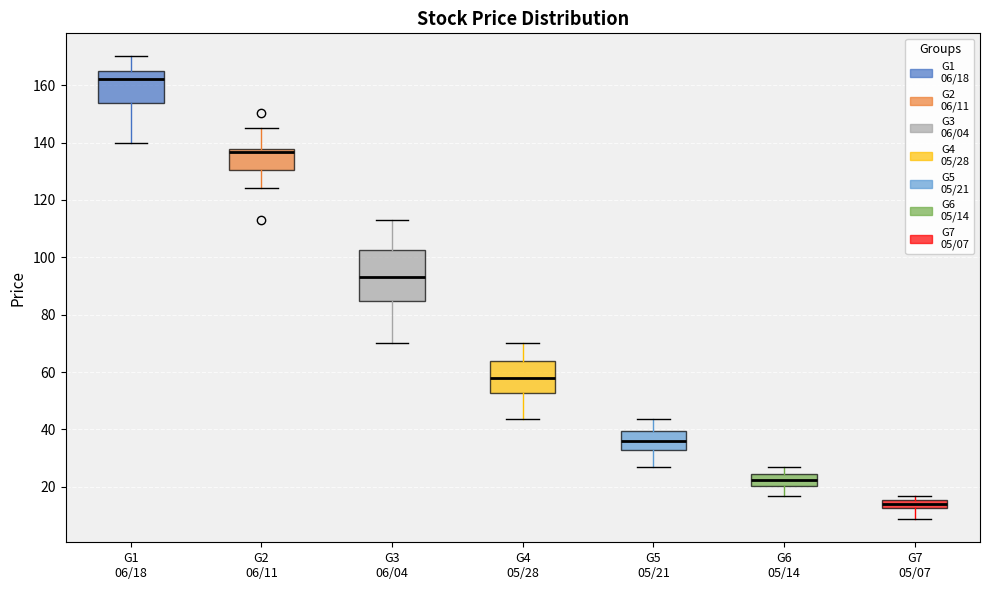

Where does the median line of the box for G5 05/21 sit on the y-axis? The values are not printed on the chart, so give them approximately, as read against the axis.

36